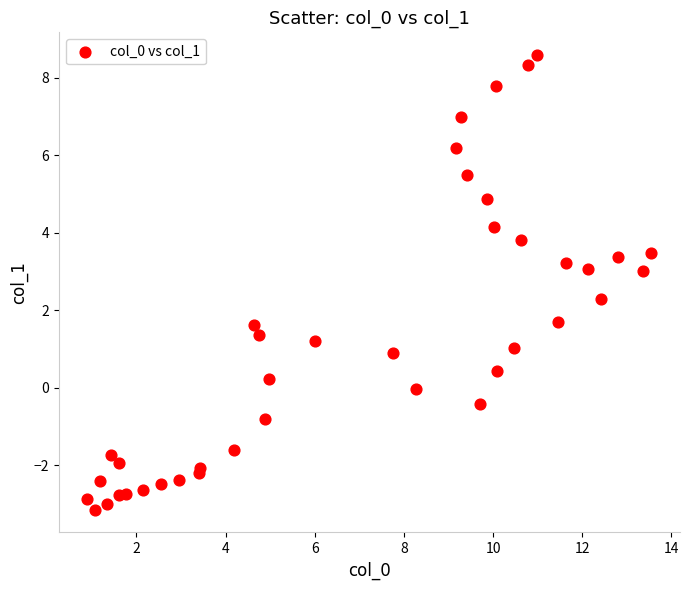

What is the range of X values (max minus min)?

12.7